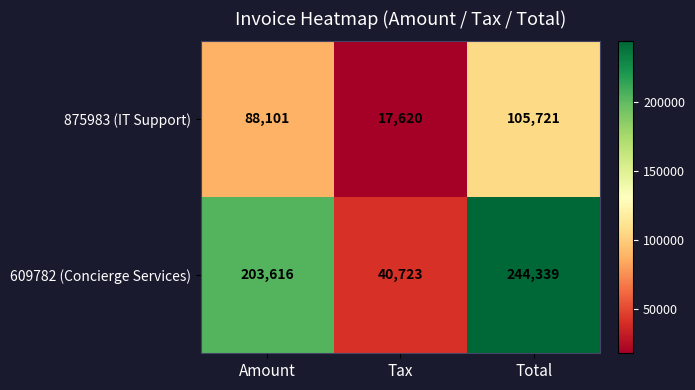

What is the maximum value shown in the chart?

244339